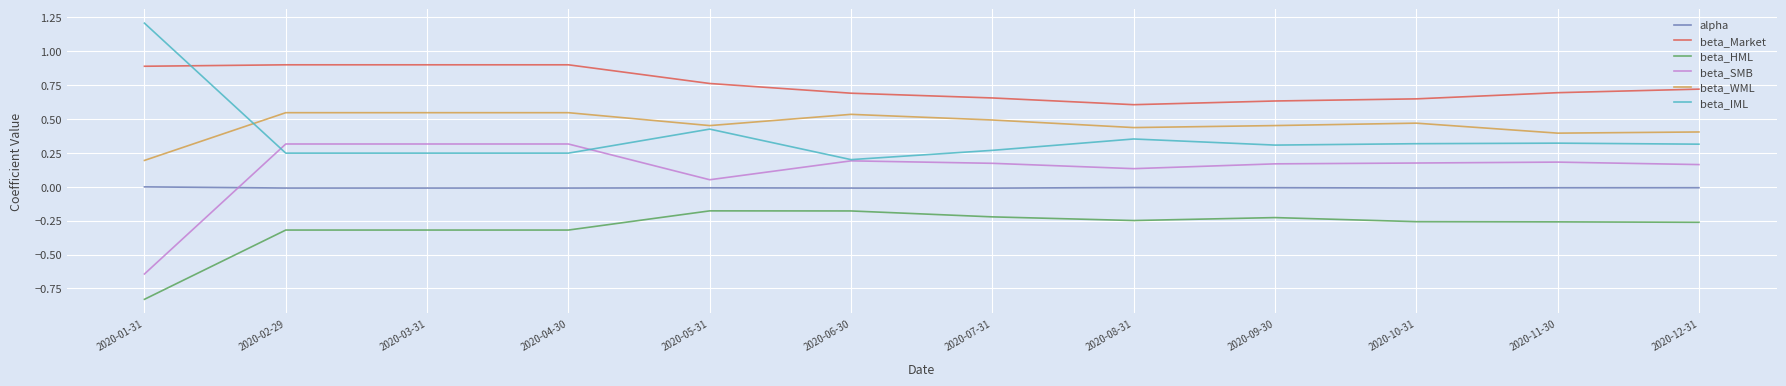

Which series has the largest total across all categories?

beta_Market